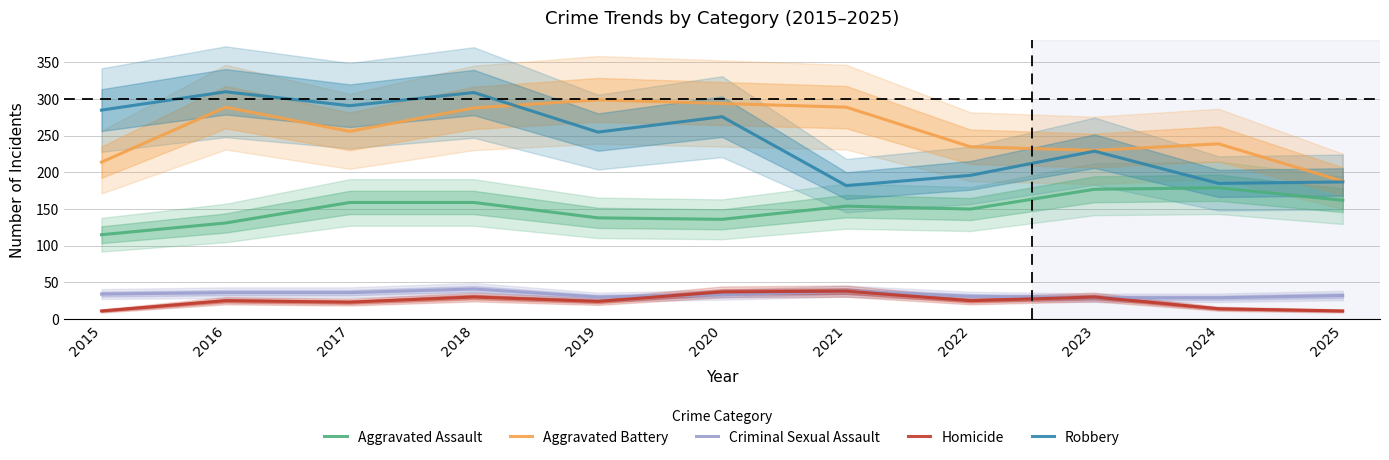

Reading left to right, list all the values displayed in this chart.

Aggravated Assault: 115	131	159	159	138	136	154	150	177	179	162
Aggravated Battery: 214	289	256	288	299	294	289	235	230	239	188
Criminal Sexual Assault: 34	36	36	41	30	33	38	31	29	29	32
Homicide: 11	25	23	30	24	37	38	25	30	14	11
Robbery: 285	310	291	309	255	276	182	196	229	185	187